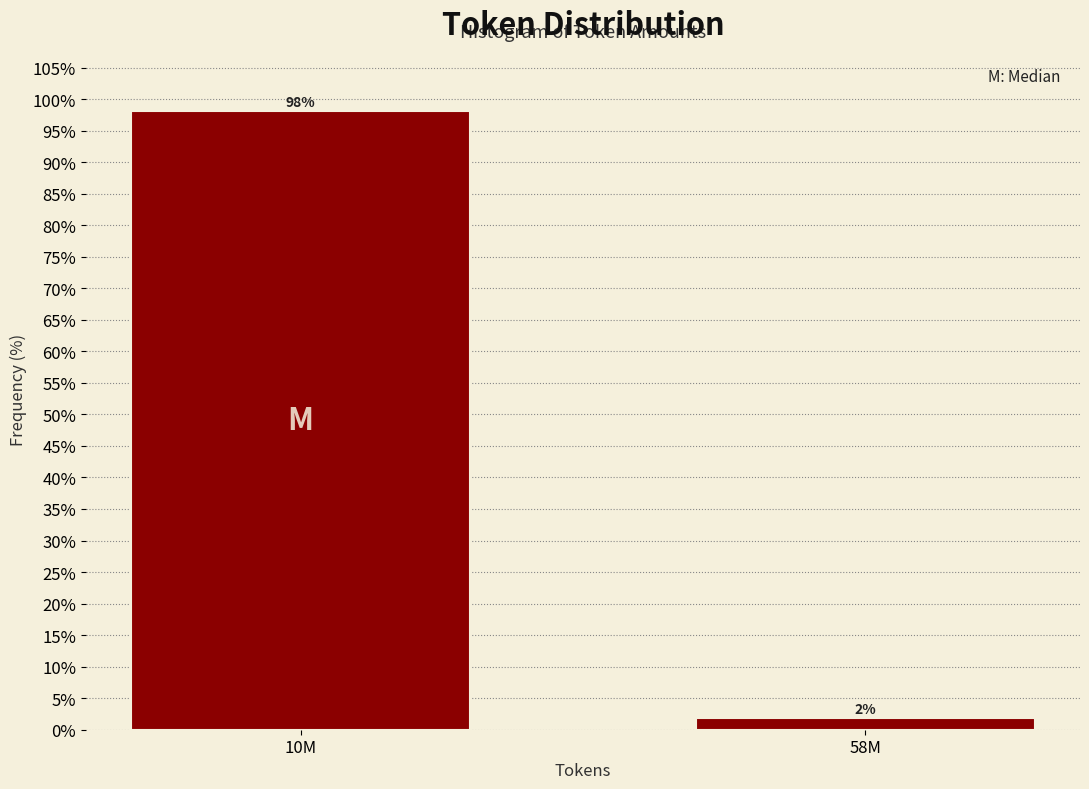

At which label does the data first exceed 98?

10M